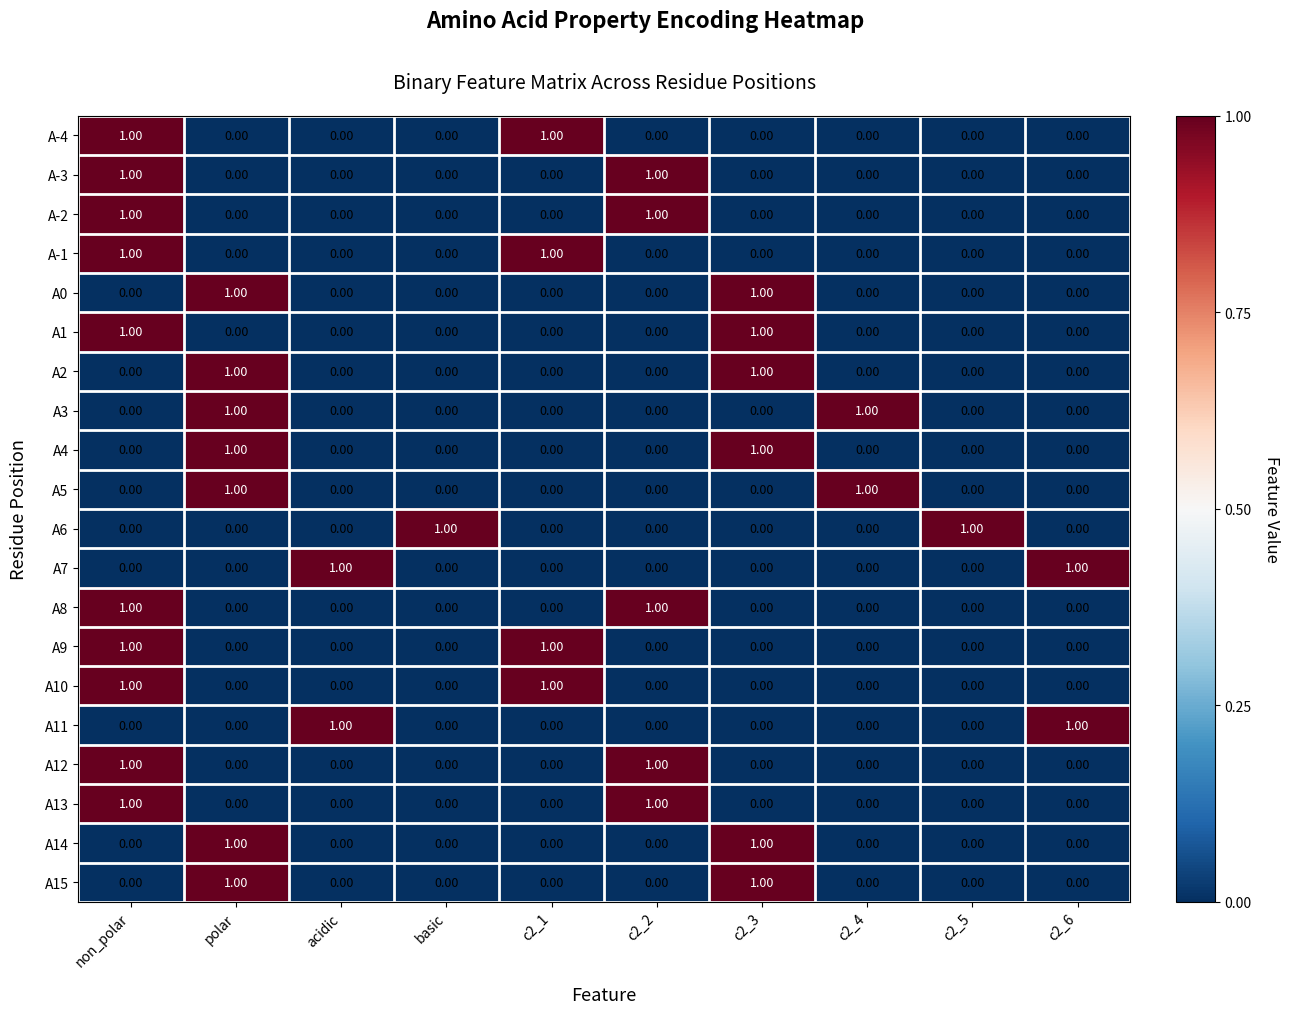

Is the value of A10 at acidic greater than the value of A6 at c2_5?

No